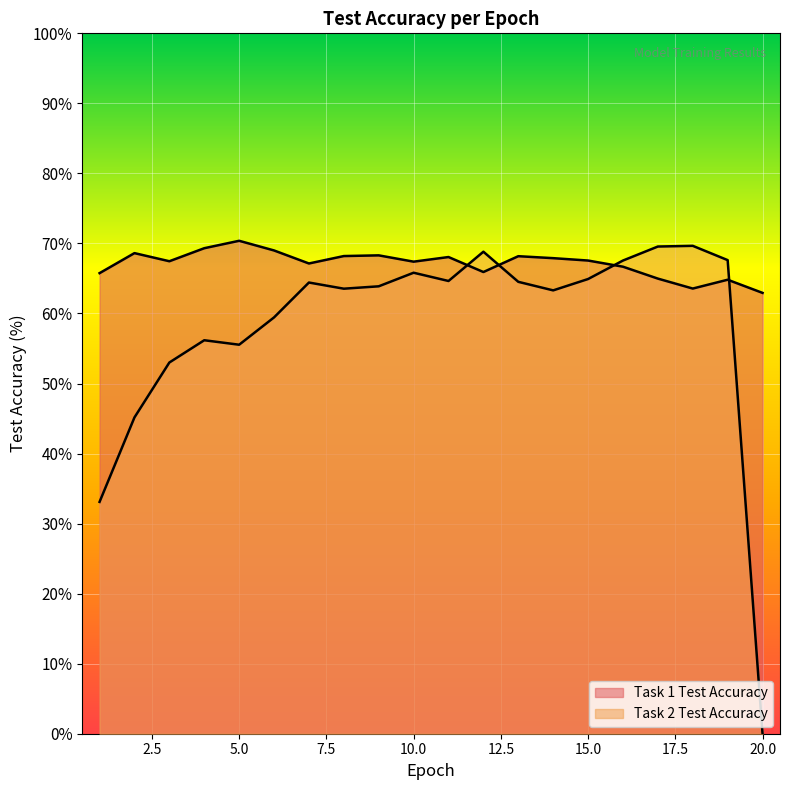

What is the difference between the maximum and minimum values in the Task 2 Test Accuracy series?

69.7